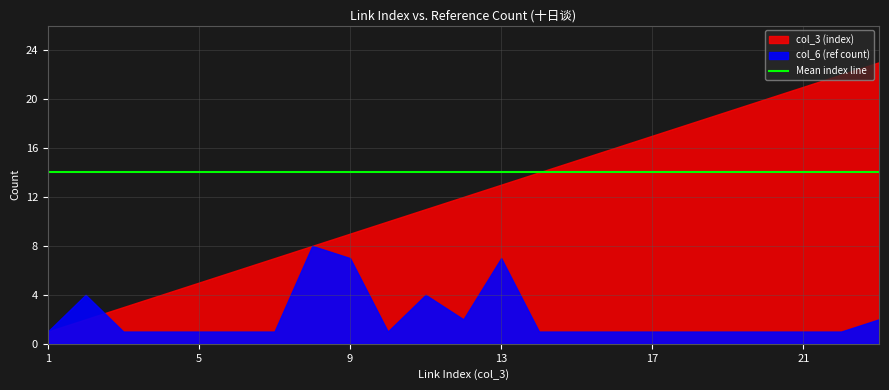

What is the value of the col_3 point at the 3rd from the left?

3